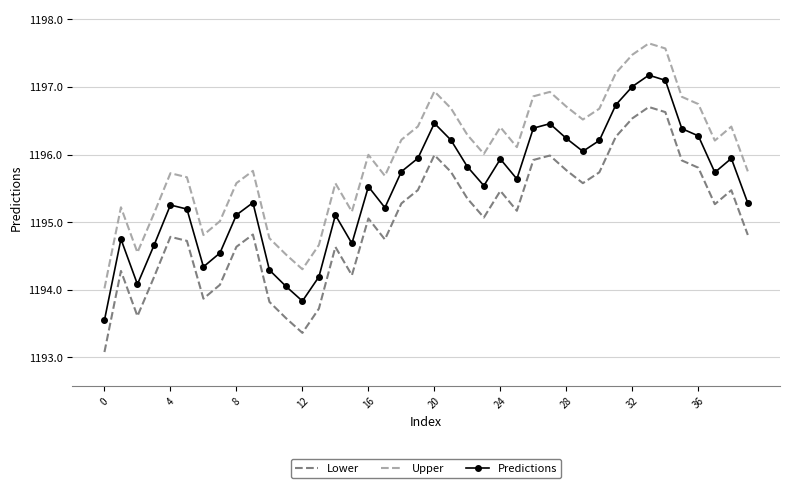

What is the average value of the Predictions series?

1195.5